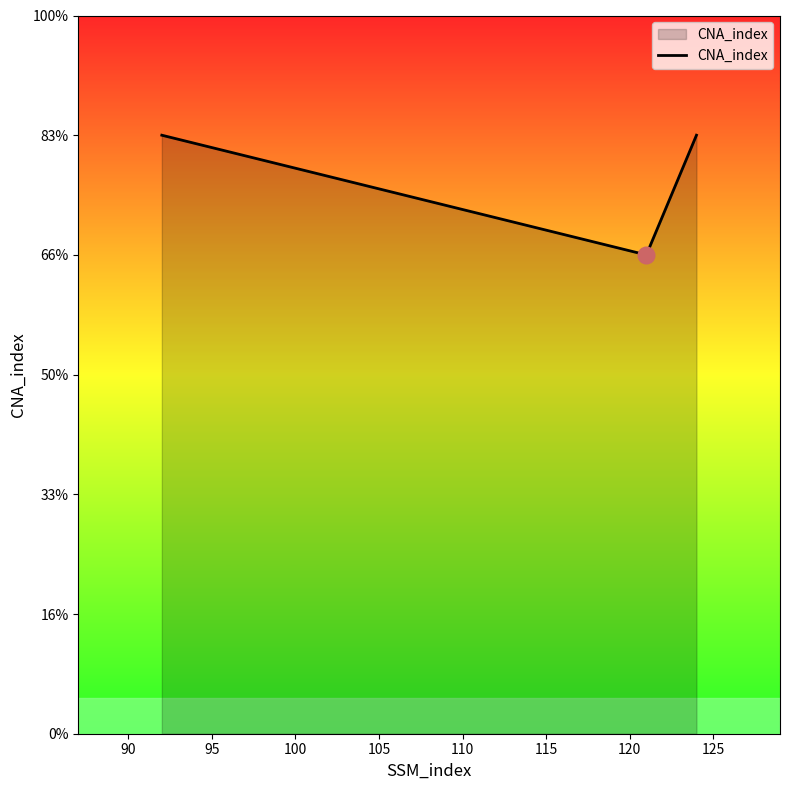

Is this an area chart (filled region under the line)?

Yes